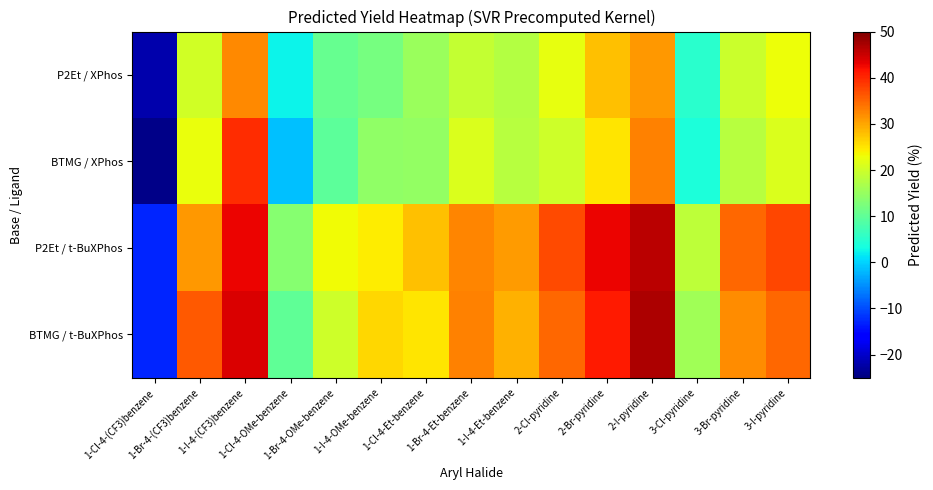

At how many categories does at least one series exceed 6?

14